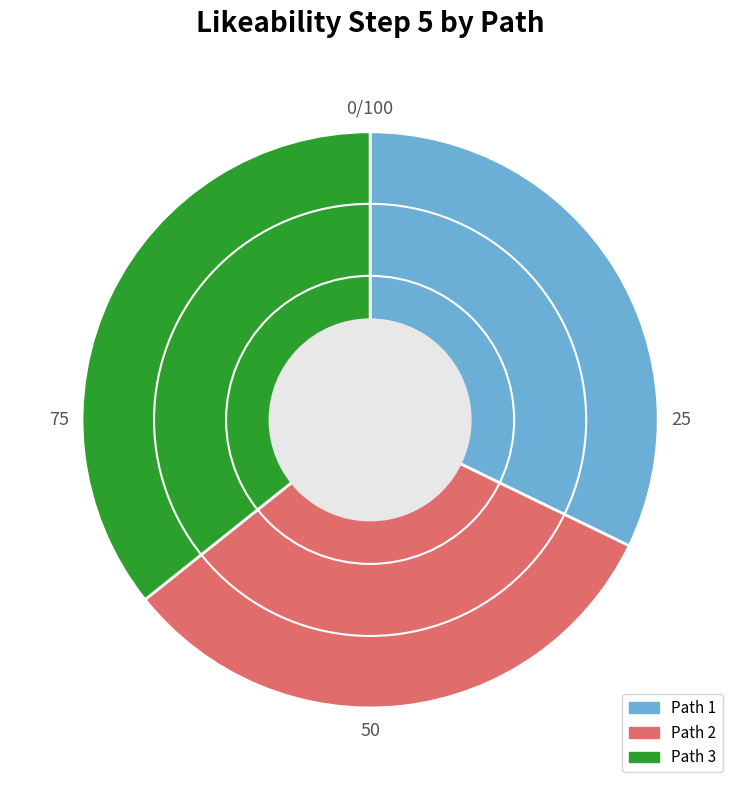

How many slices are in this pie chart?

3